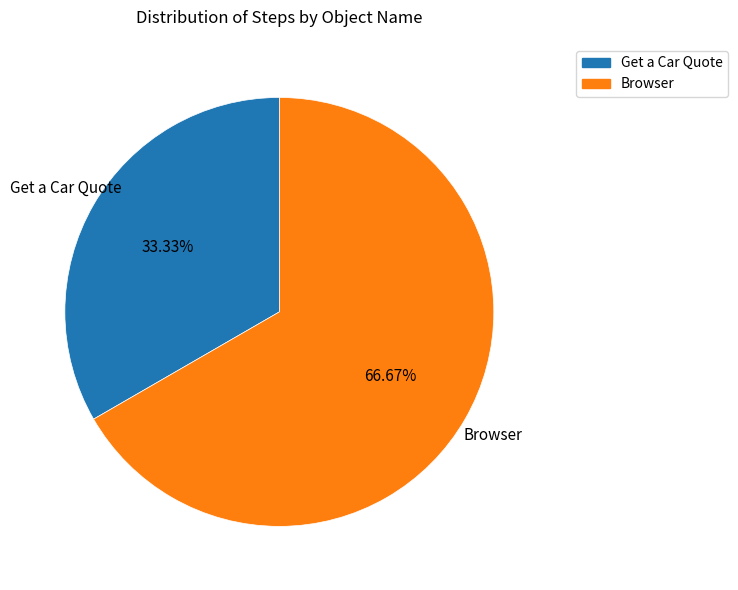

What percentage is the Browser slice, to the nearest percent?

67%